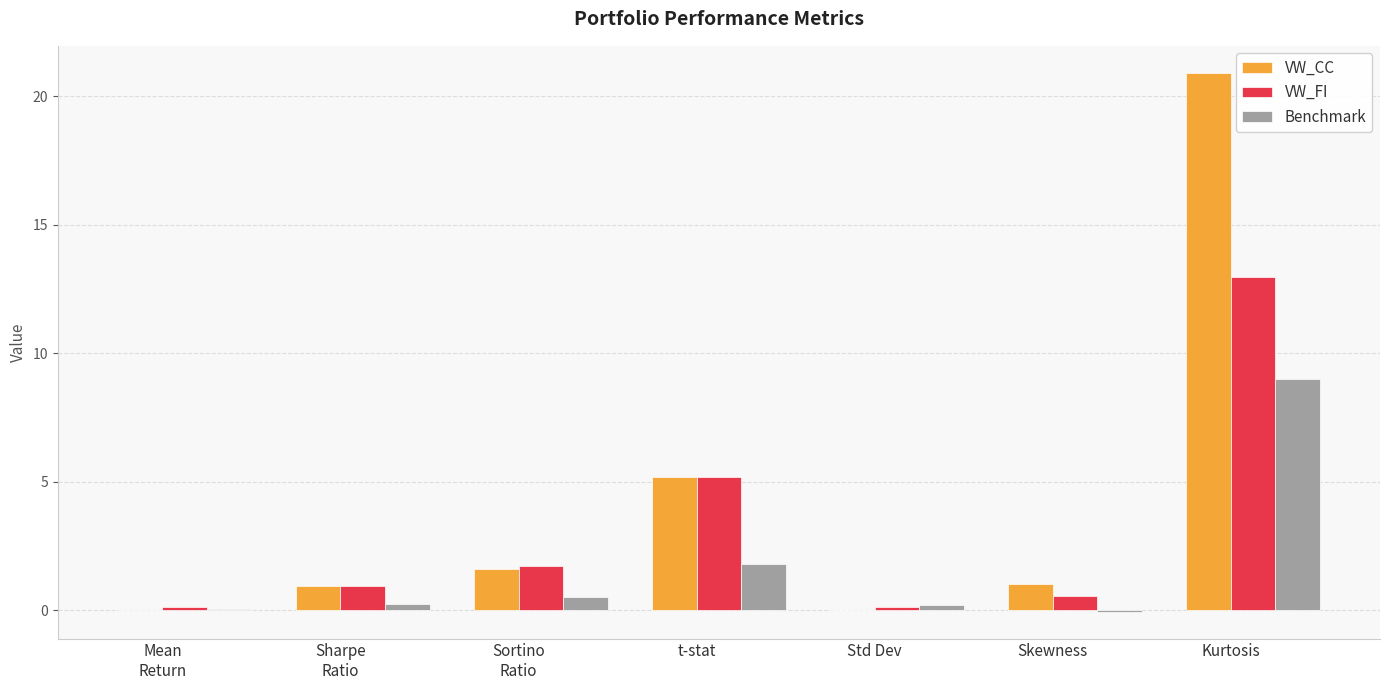

What is the sum of all VW_CC values?

29.6